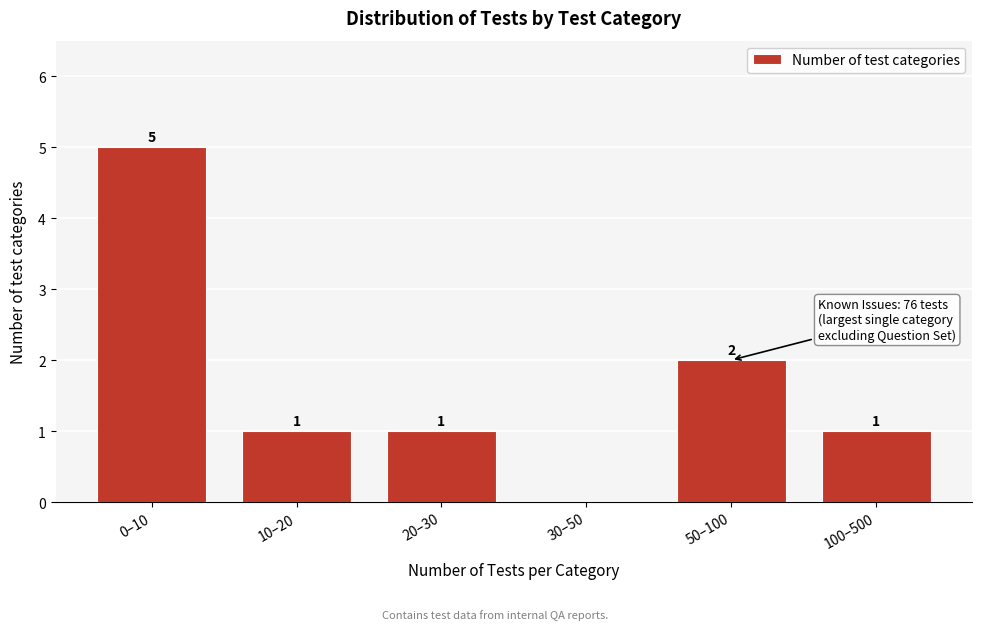

Reading left to right, extract all data points from this chart.

0–10=5	10–20=1	20–30=1	30–50=0	50–100=2	100–500=1